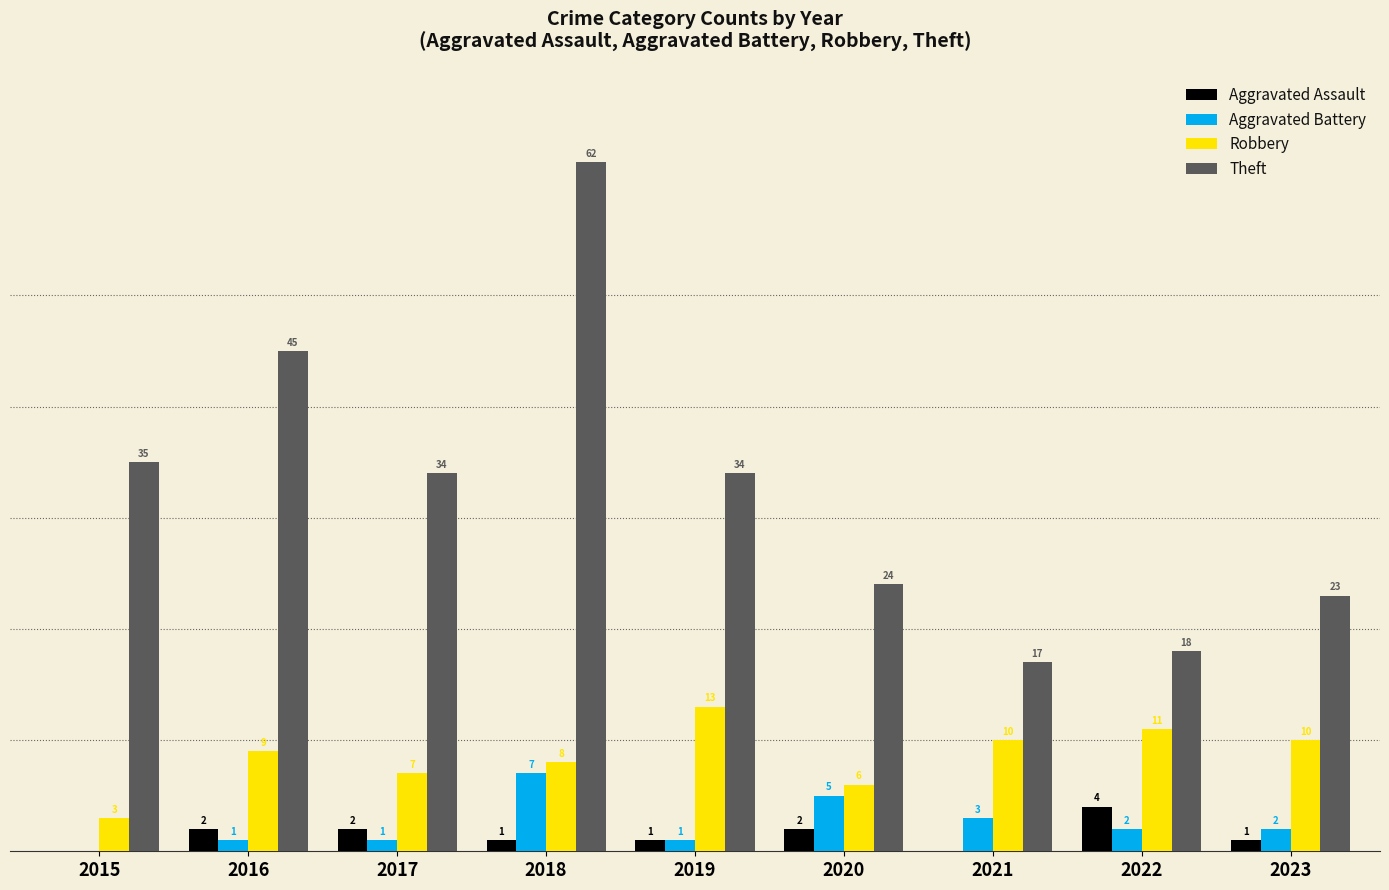

Does the chart contain stacked bars?

No